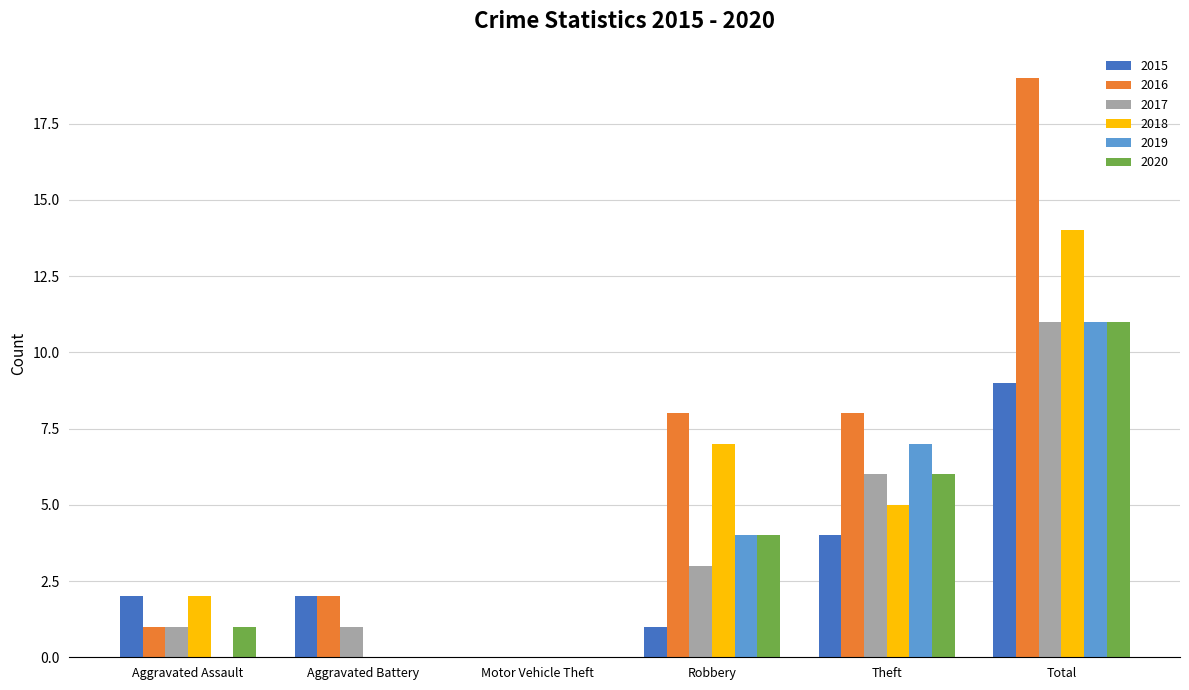

What is the greatest value displayed?

19